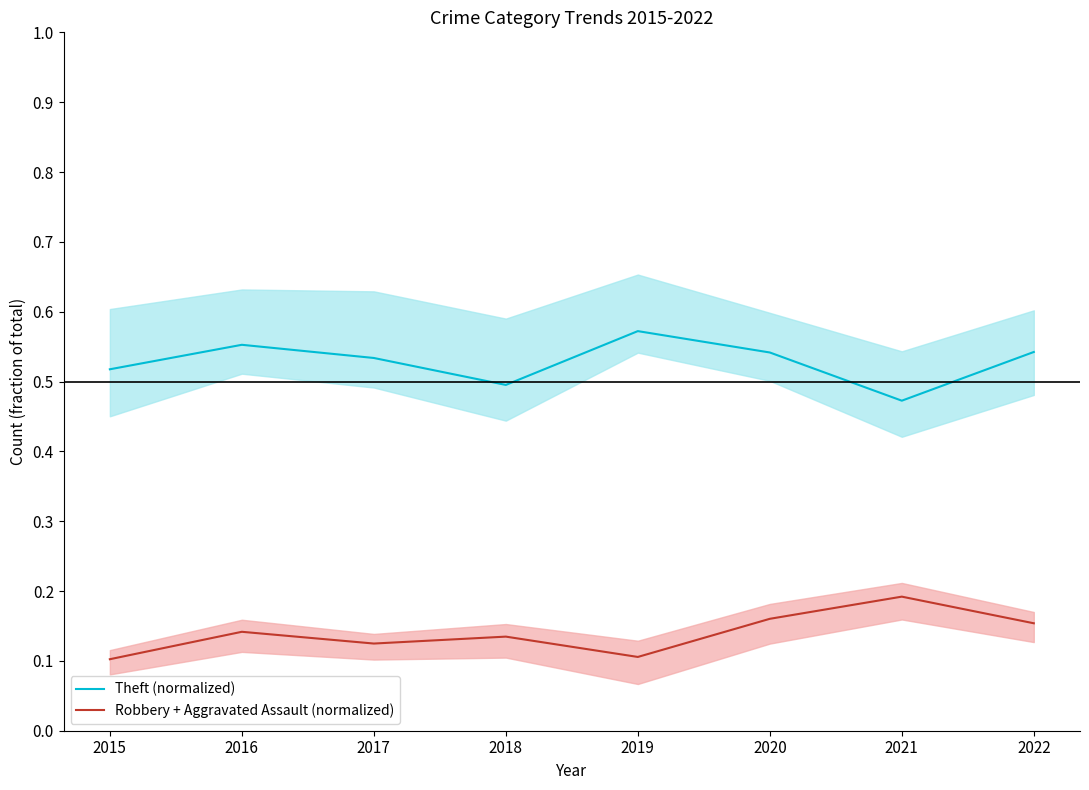

List the series in order of their peak value, lowest first.

Robbery + Aggravated Assault (normalized), Theft (normalized)